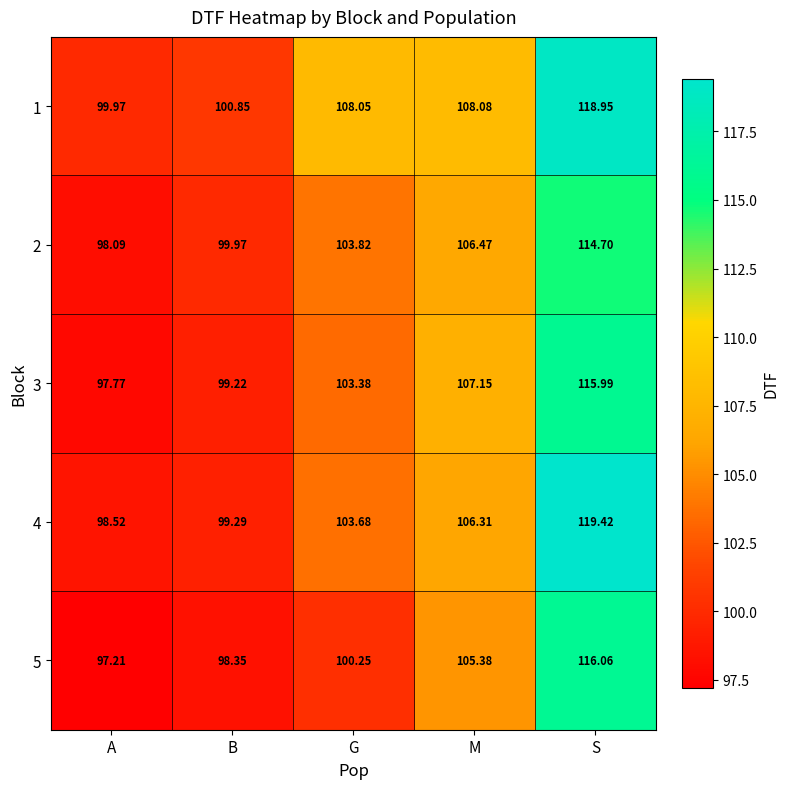

List the labels in order of 4 value, largest first.

S, M, G, B, A